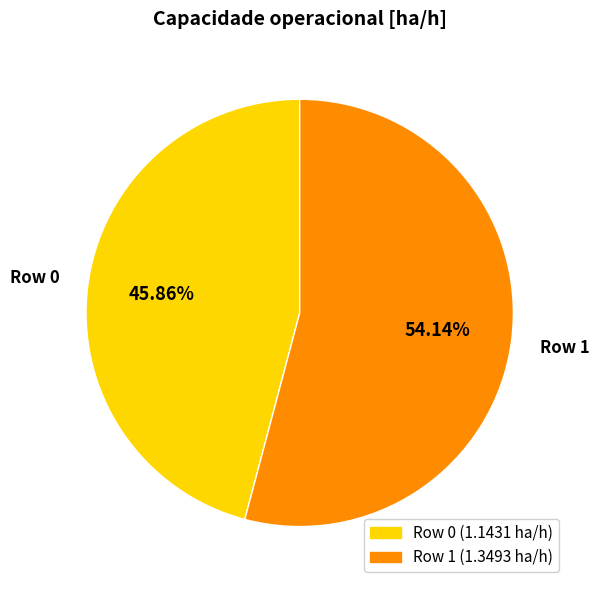

To the nearest percent, what is the difference between the largest and smallest slice percentages?

8%